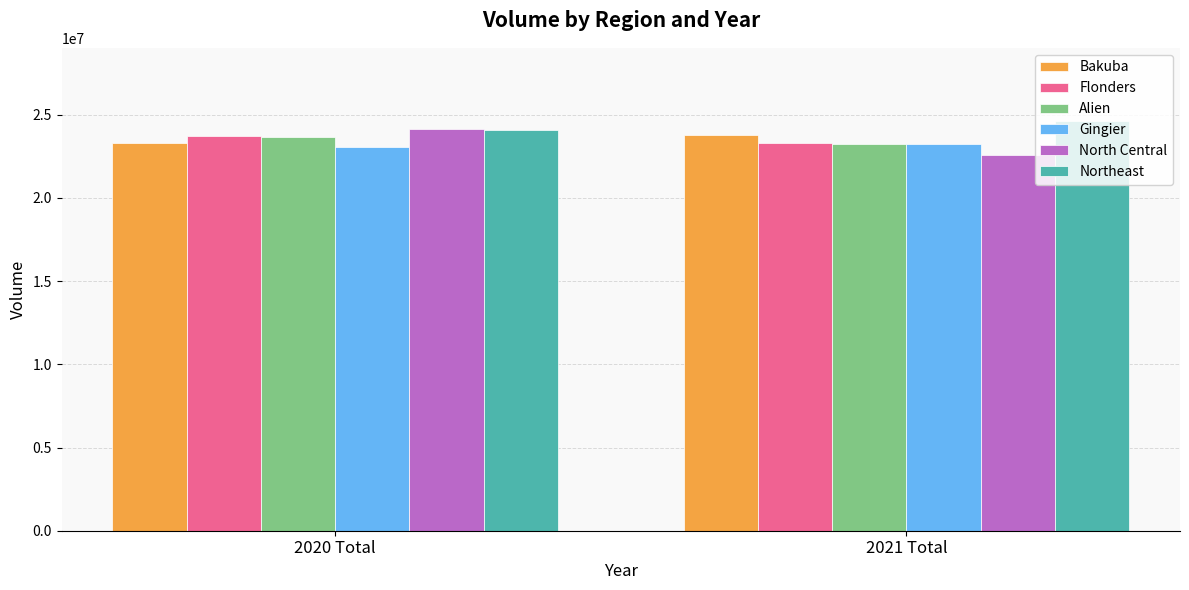

True or false: Flonders has a value of 40343149 at 2021 Total.

False